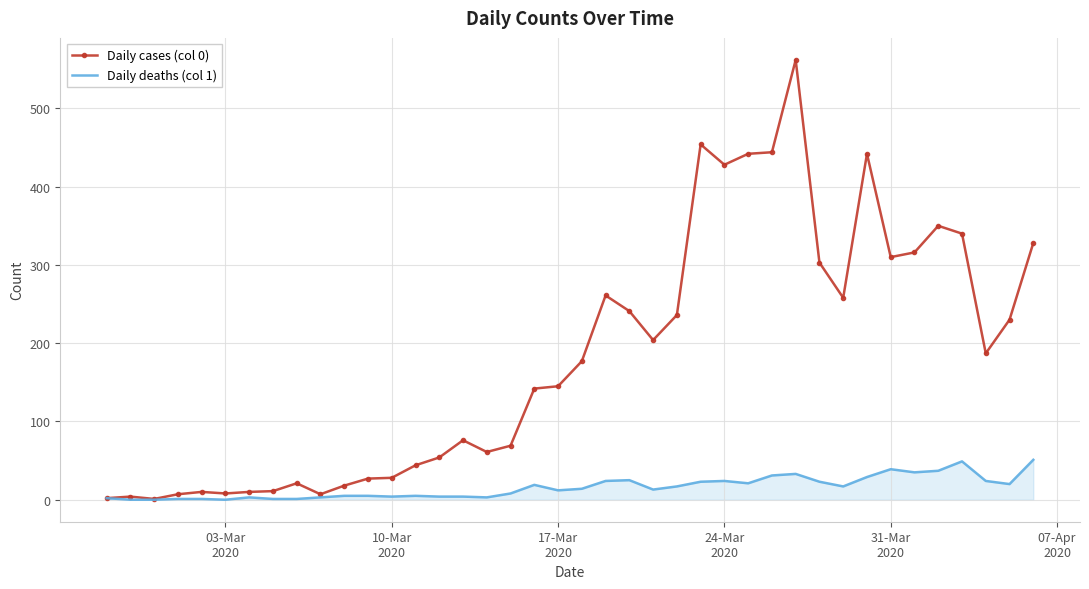

Rank the series by their average value, from highest to lowest.

Daily cases (col 0), Daily deaths (col 1)